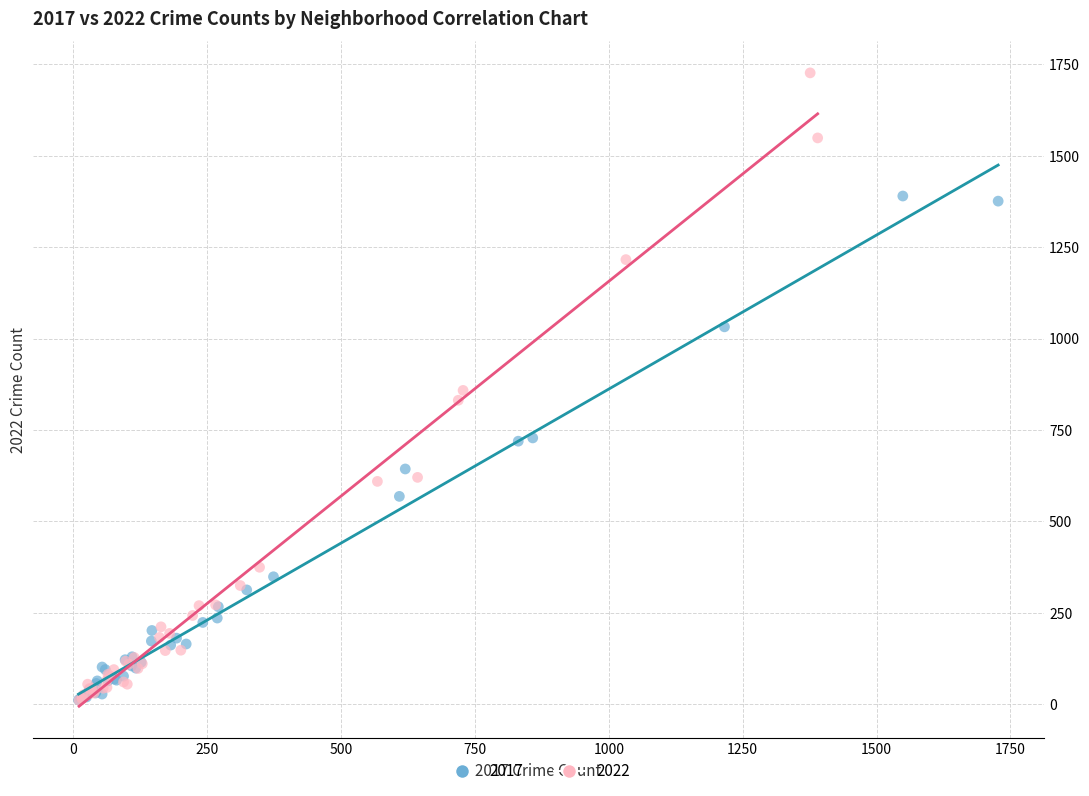

Which series contains the highest Y value?

2022